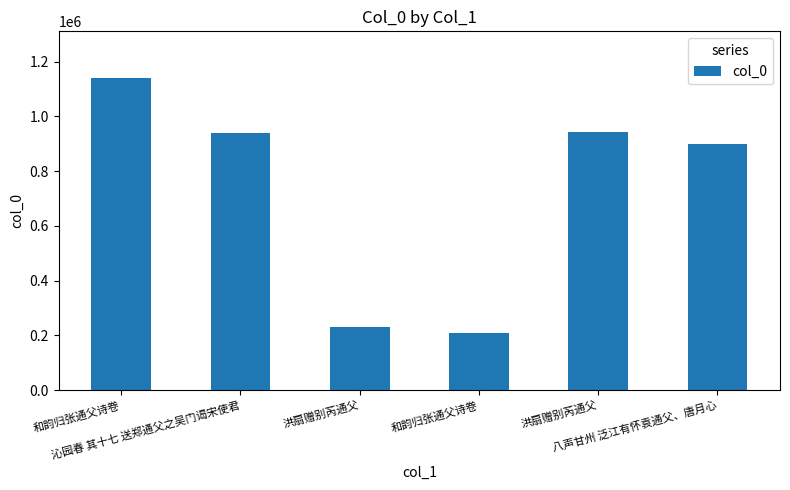

Which category has the lowest value across all series?

和韵归张通父诗卷